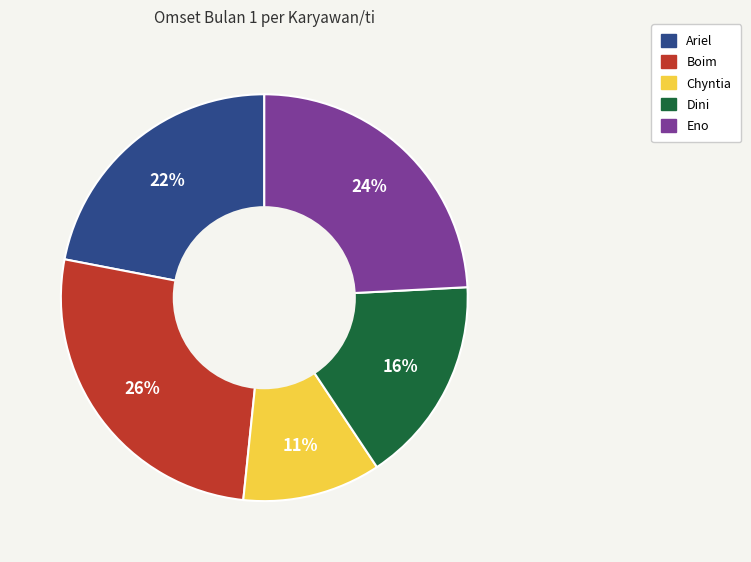

To the nearest percent, what is the combined percentage of Ariel and Boim?

48%